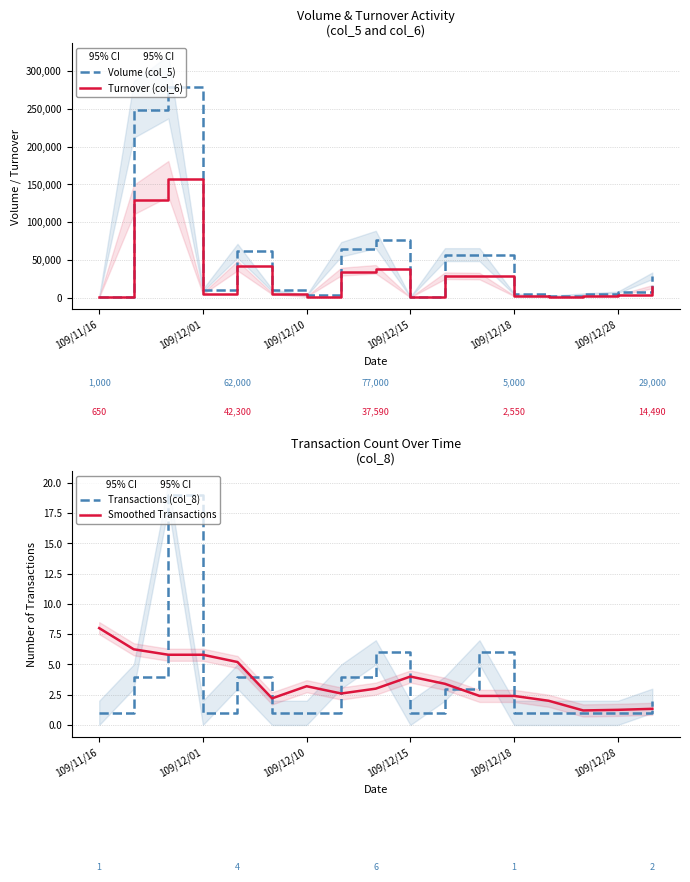

How many series are shown in this chart?

4